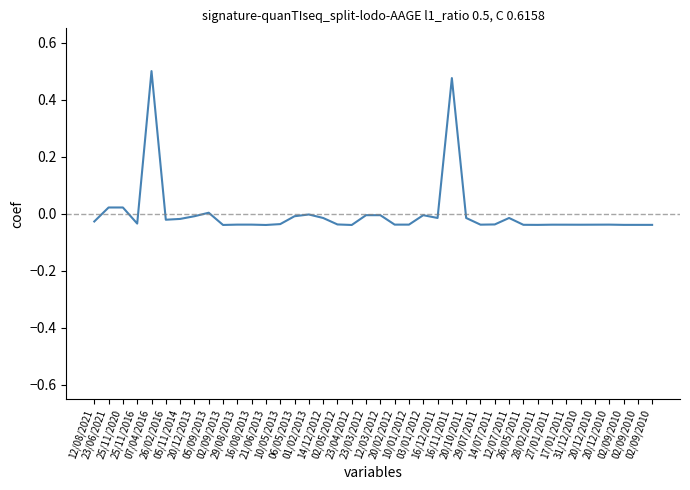

Reading left to right, list all the values displayed in this chart.

12/08/2021=-0.0	23/06/2021=0.0	25/11/2020=0.0	25/11/2016=-0.0	07/04/2016=0.5	26/02/2016=-0.0	05/11/2014=-0.0	20/12/2013=-0.0	05/09/2013=0.0	02/09/2013=-0.0	29/08/2013=-0.0	16/08/2013=-0.0	21/06/2013=-0.0	10/05/2013=-0.0	06/05/2013=-0.0	01/02/2013=-0.0	14/12/2012=-0.0	02/05/2012=-0.0	23/04/2012=-0.0	23/03/2012=-0.0	12/03/2012=-0.0	20/02/2012=-0.0	10/01/2012=-0.0	03/01/2012=-0.0	16/12/2011=-0.0	16/11/2011=0.5	20/10/2011=-0.0	29/07/2011=-0.0	14/07/2011=-0.0	12/07/2011=-0.0	26/05/2011=-0.0	28/02/2011=-0.0	27/01/2011=-0.0	17/01/2011=-0.0	31/12/2010=-0.0	20/12/2010=-0.0	20/12/2010=-0.0	02/09/2010=-0.0	02/09/2010=-0.0	02/09/2010=-0.0